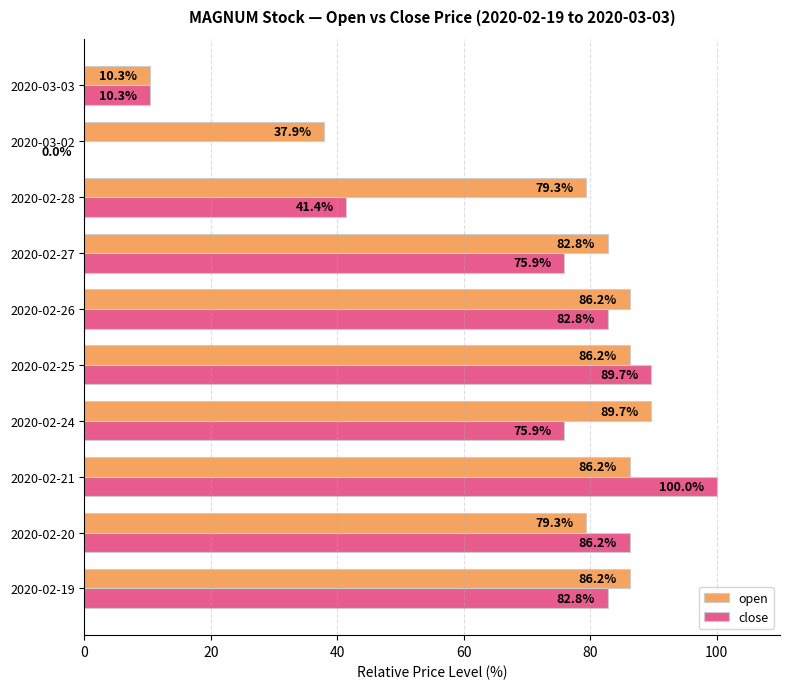

What is the sum of the close values at 2020-02-20 and 2020-02-27?

162.1